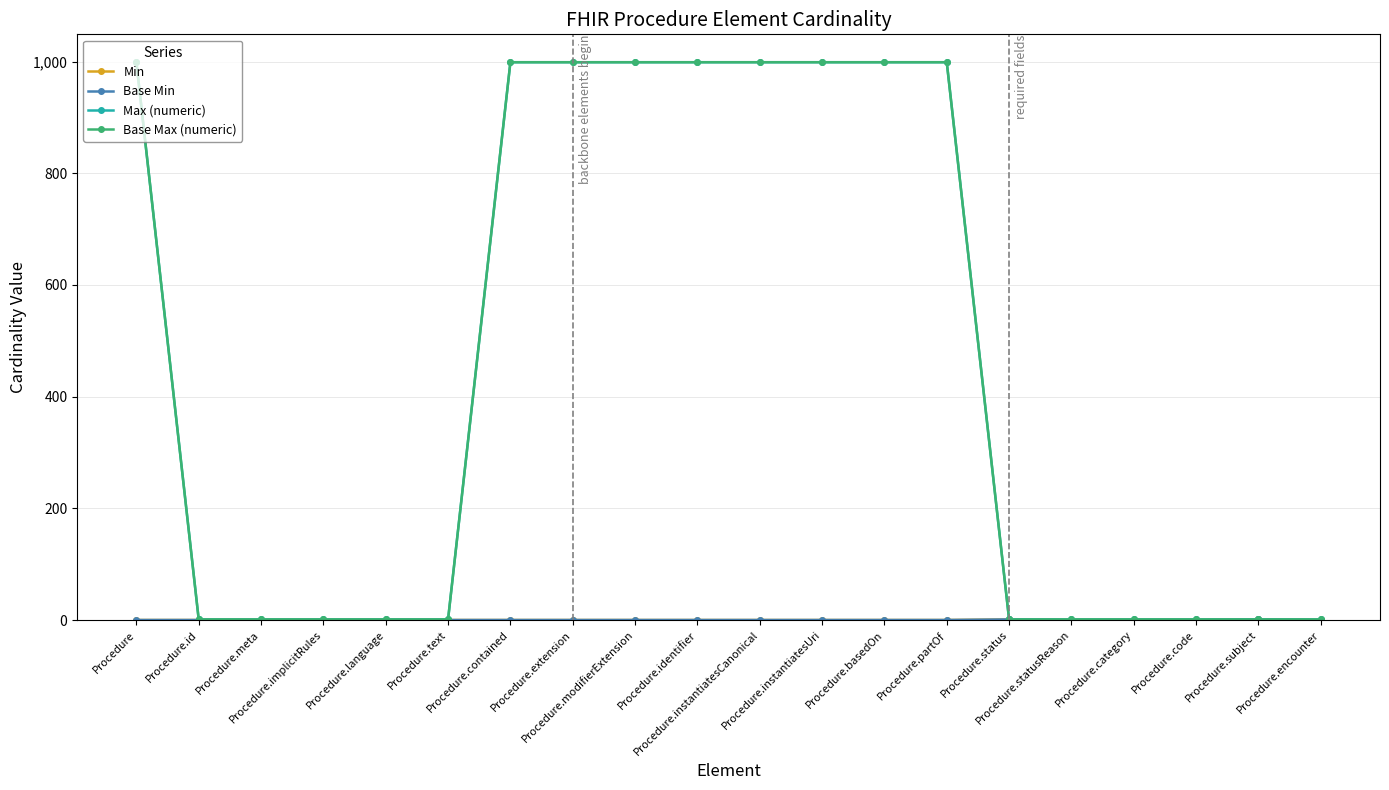

What is the label of the 13th point from the left?

Procedure.basedOn